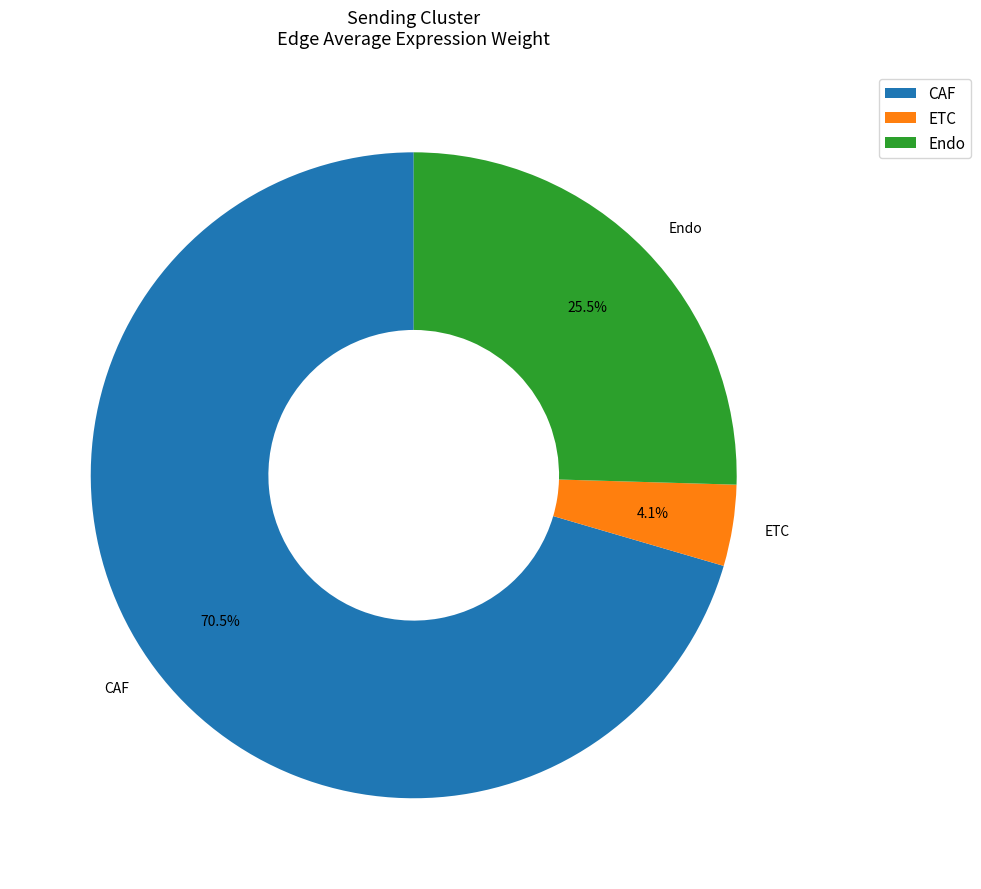

To the nearest percent, what is the combined percentage of CAF and ETC?

75%